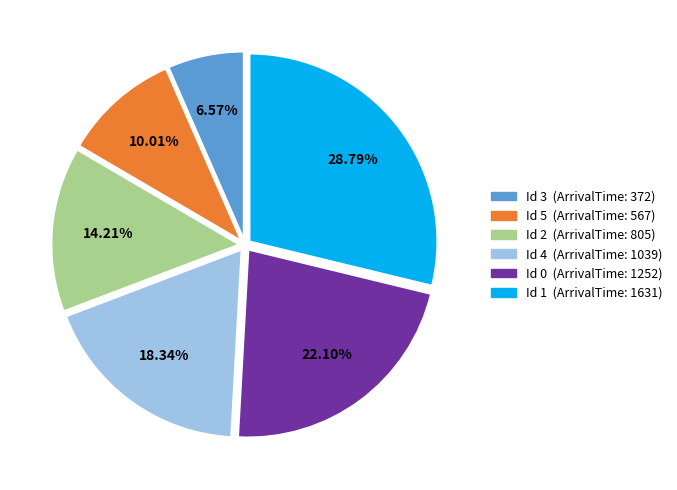

Is there any slice that represents more than half of the pie?

No